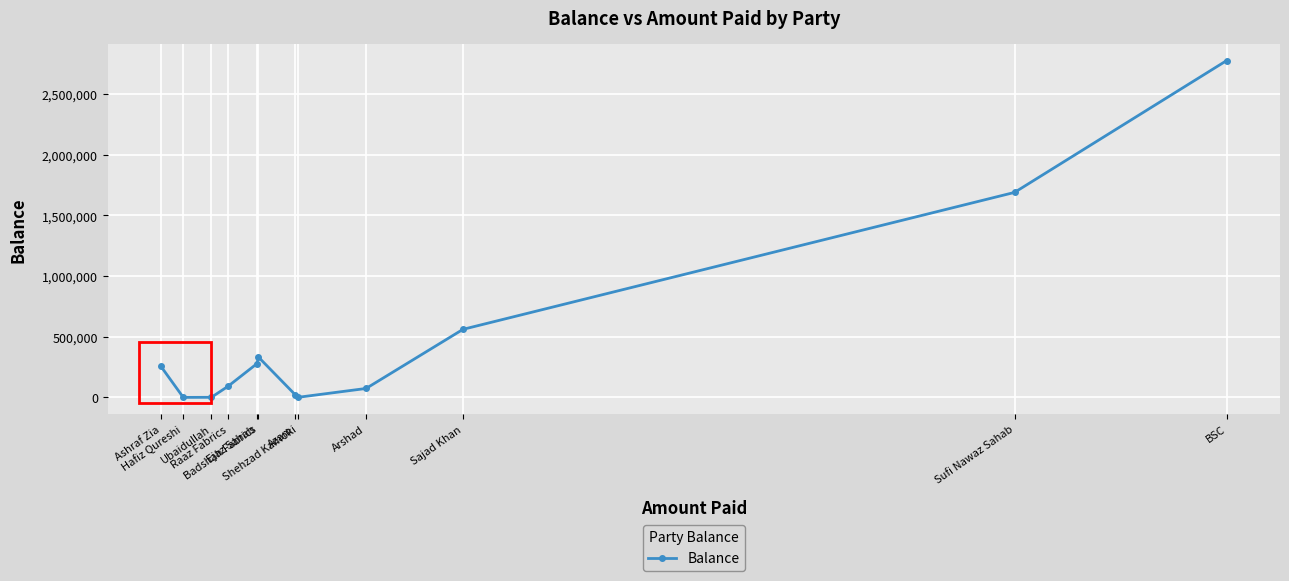

The chart shows a value of 73100.4 at Arshad. True or false?

True